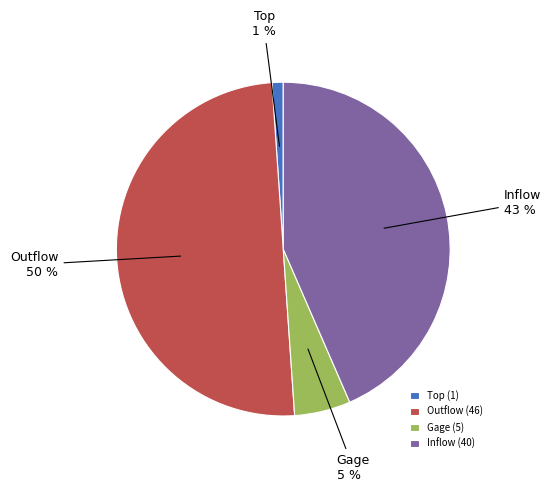

Rank the categories by value from lowest to highest.

Top, Gage, Inflow, Outflow